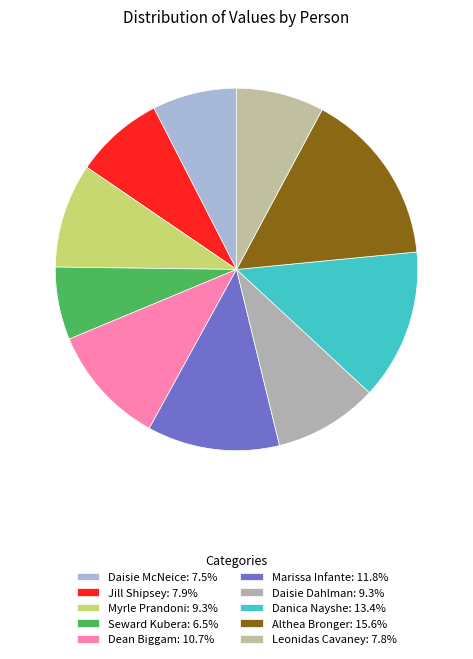

What is the smallest slice in the pie chart?

Seward Kubera